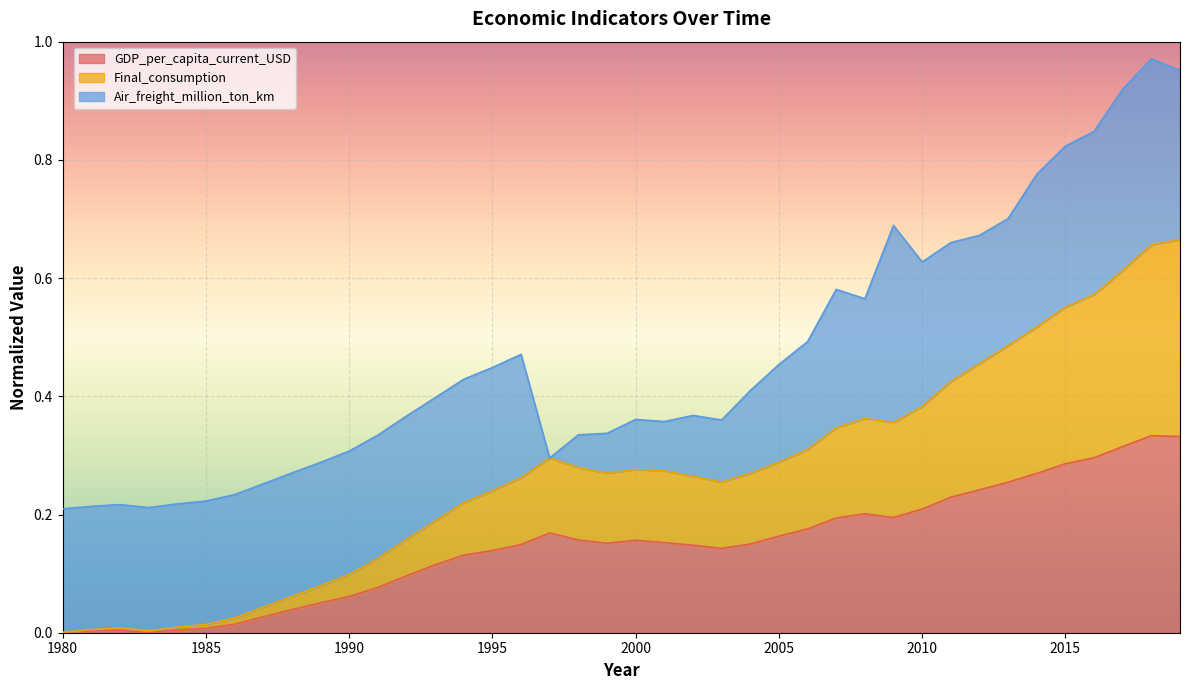

Which category has the highest value in the GDP_per_capita_current_USD series?

2018